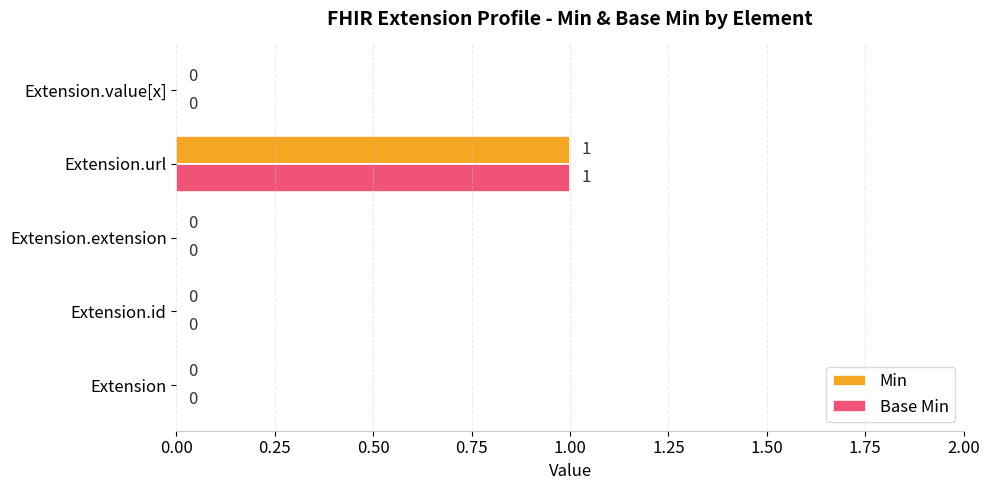

The value of Min at Extension is 0. True or false?

True